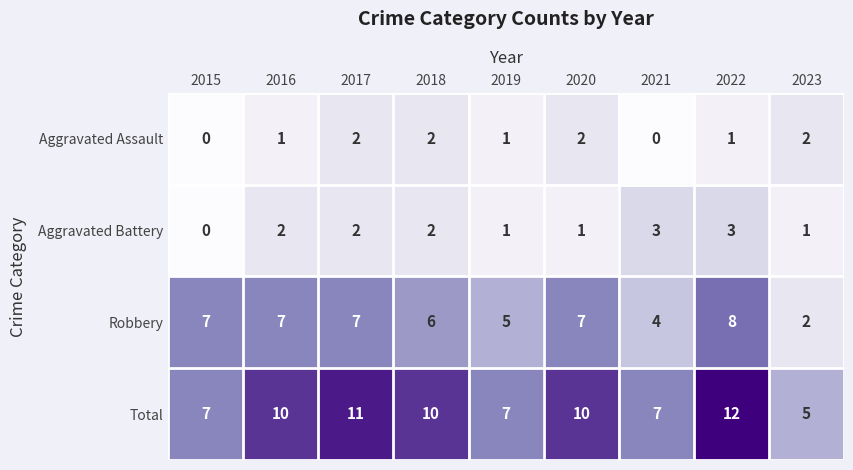

Count the Total values in the range 7 to 10.

6